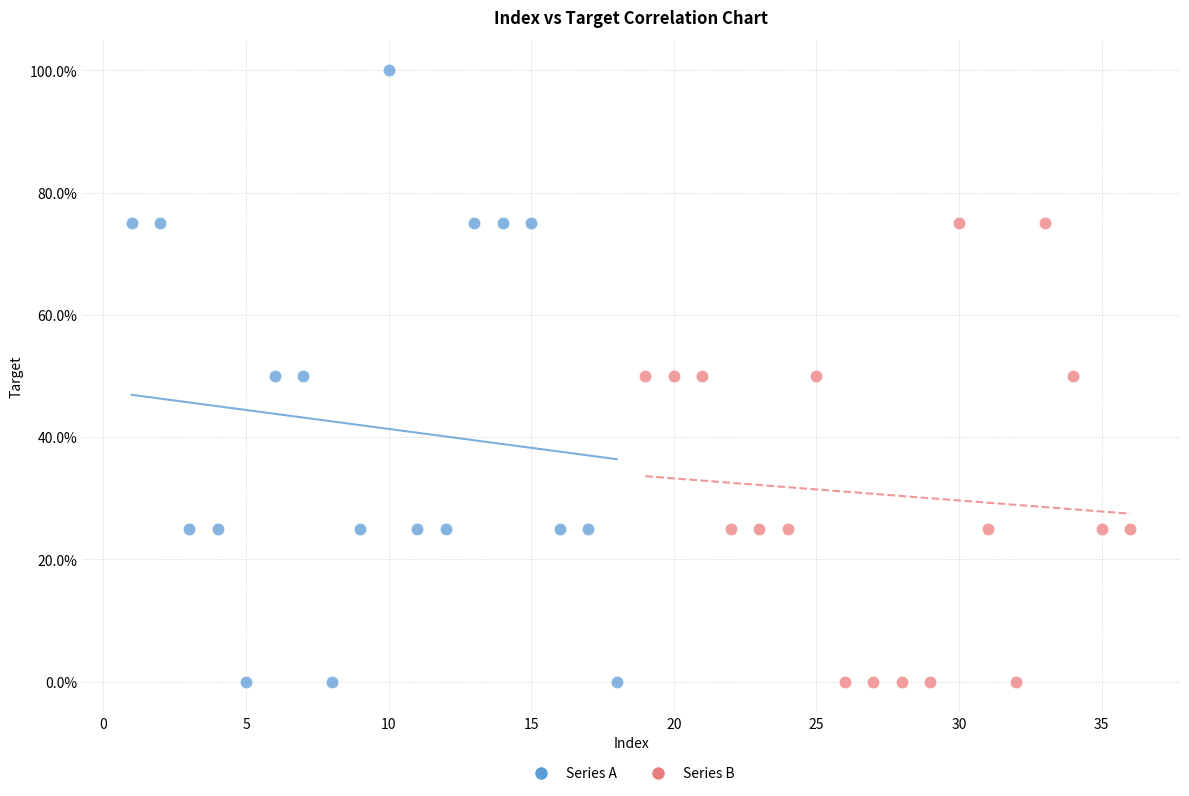

What are all the series names shown in the legend?

Series A, Series B